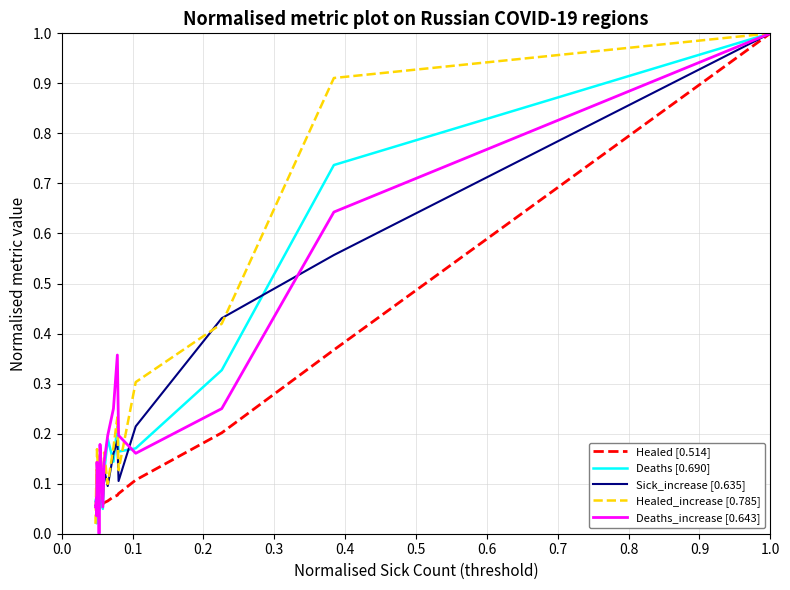

What is the maximum value shown in the chart?

1.0